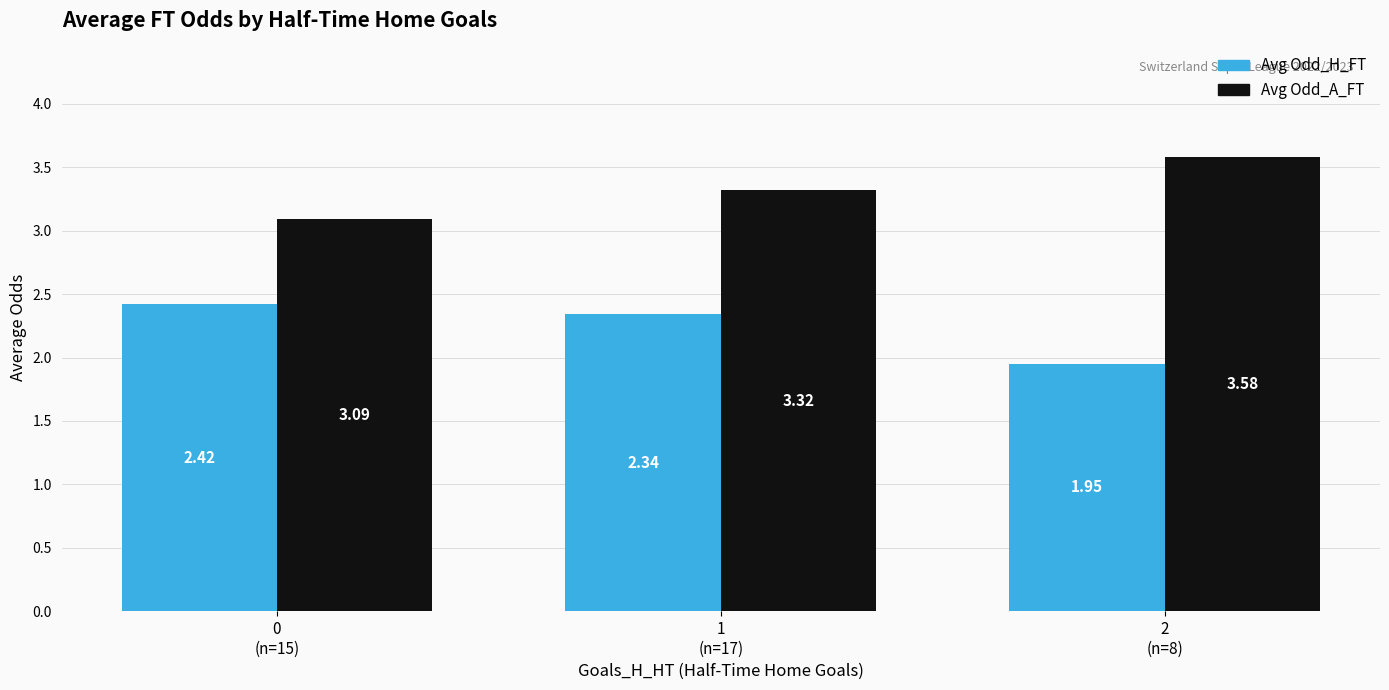

At how many categories does at least one series exceed 3?

3